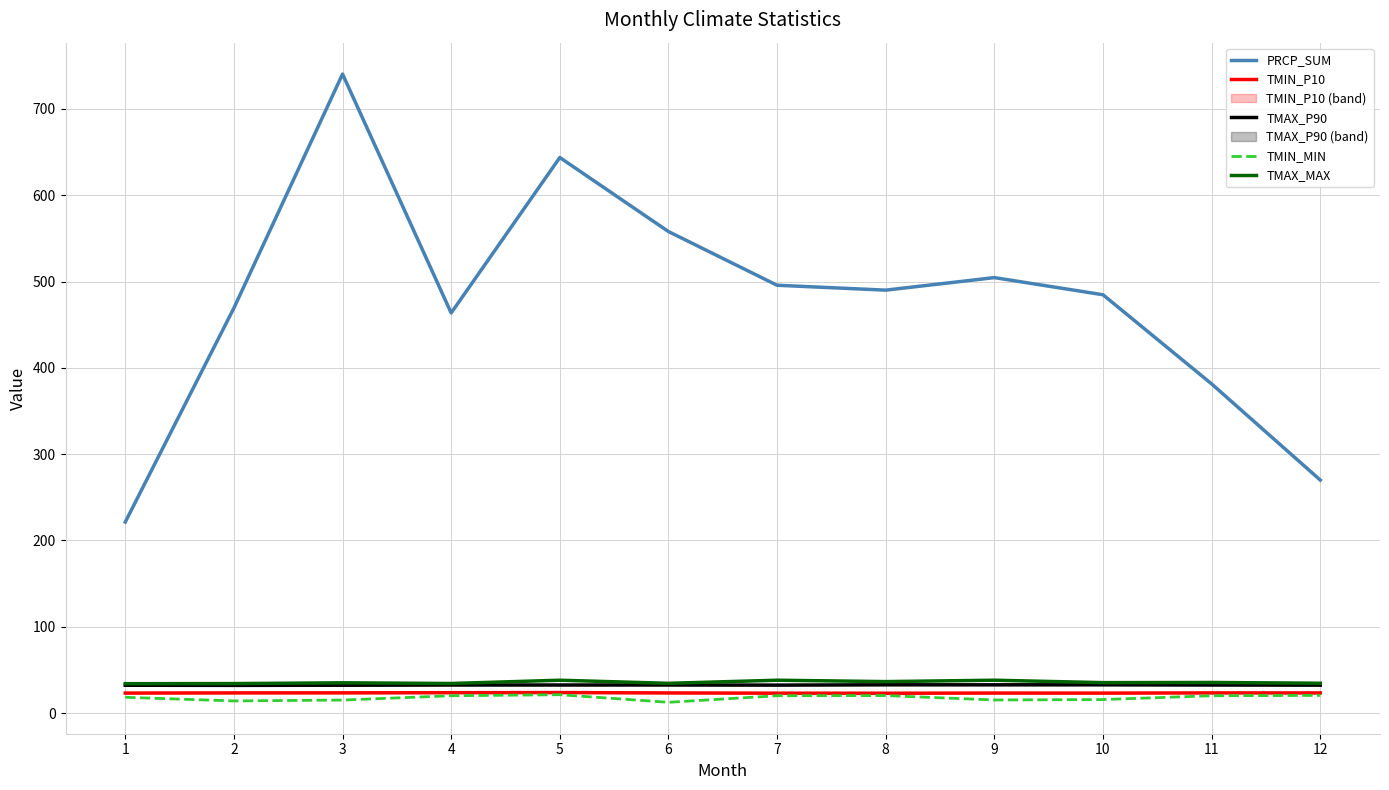

What is the approximate value of TMIN_P10 at 4?

23.6